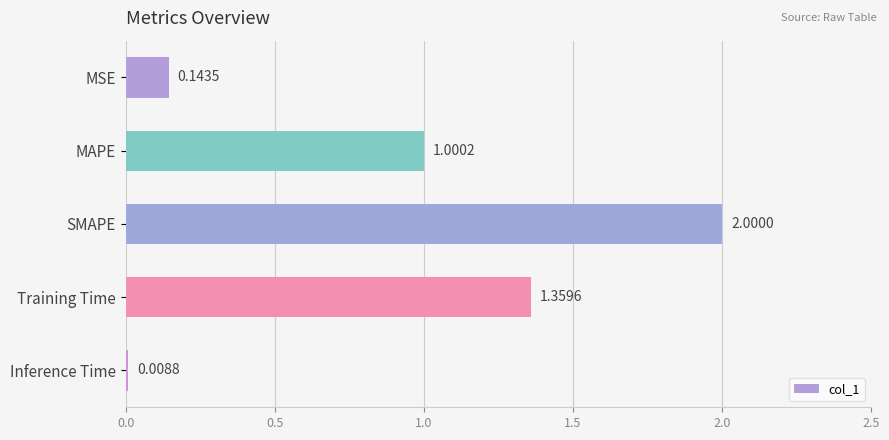

Are the bars grouped side by side (vs. stacked)?

No